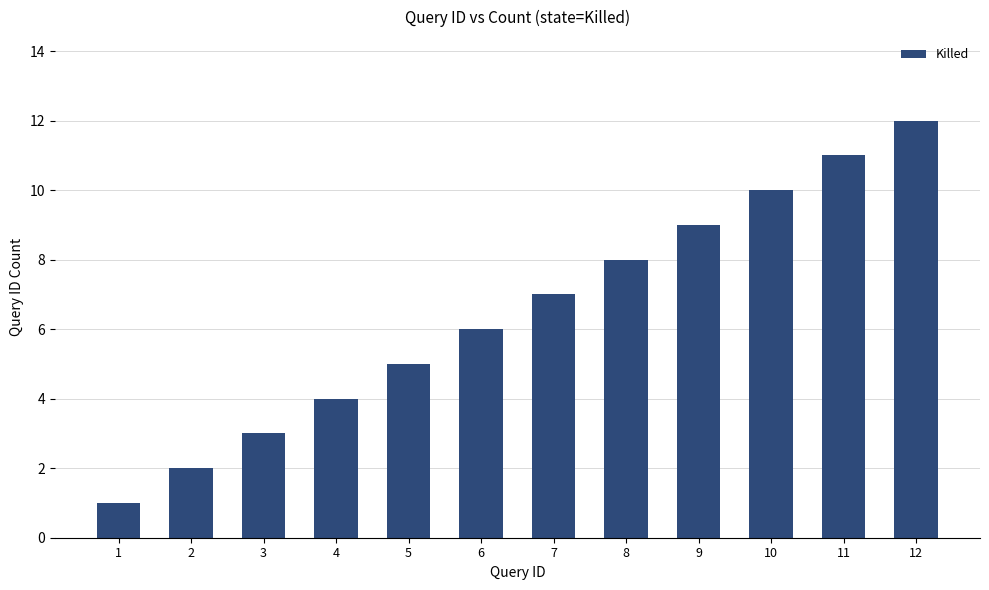

What is the approximate value at 11, to the nearest 10?

10